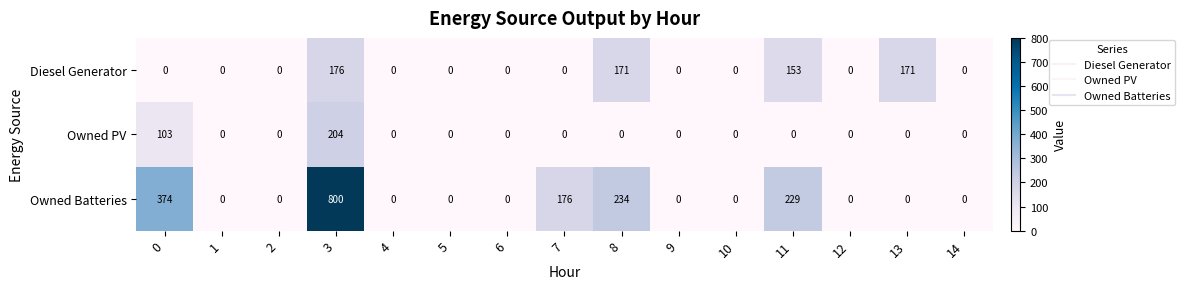

What is the greatest value displayed?

800